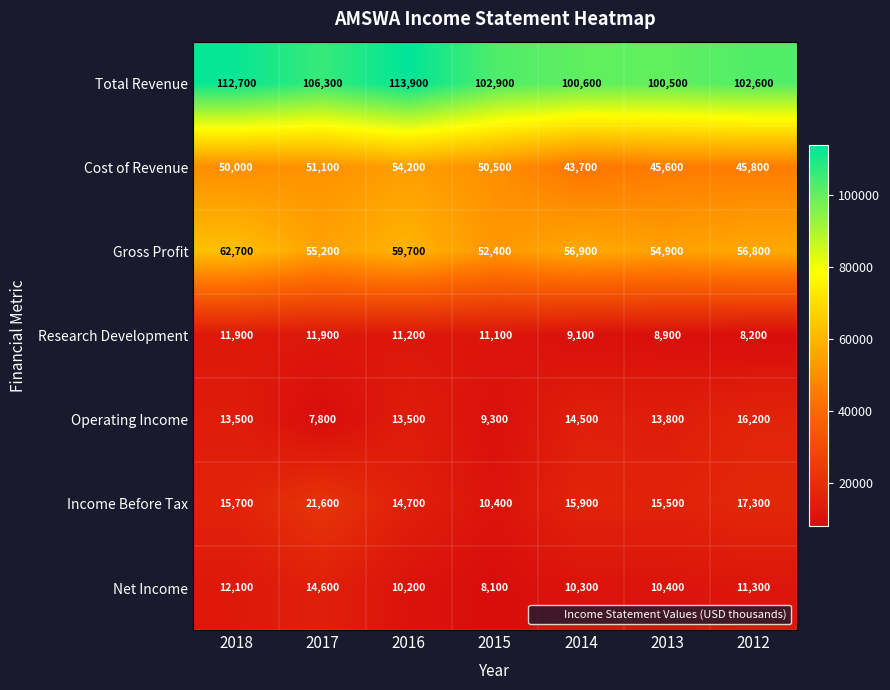

At which label does Cost of Revenue reach its peak?

2016